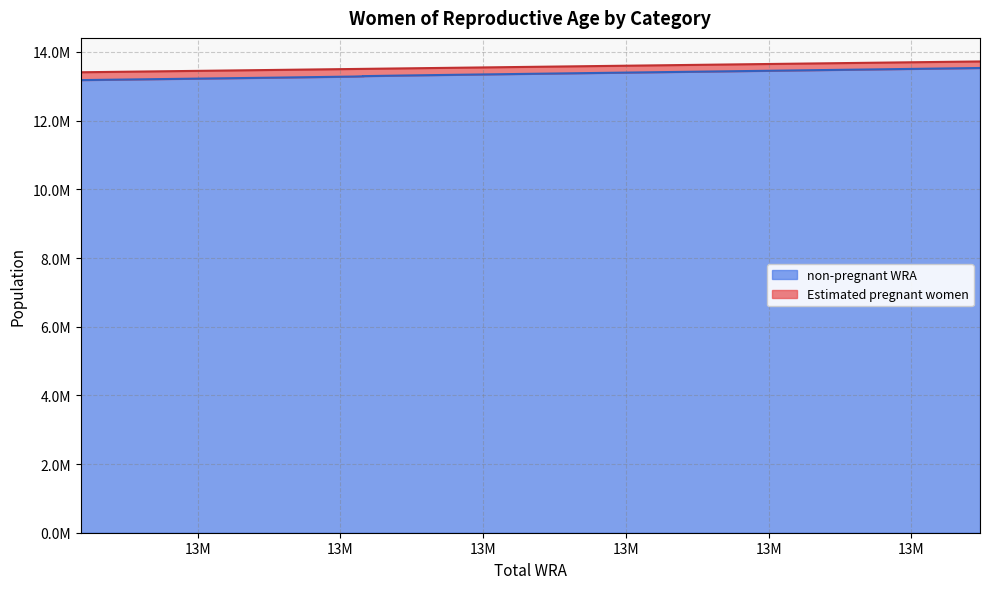

At which label does the data first exceed 13314815?

13522000